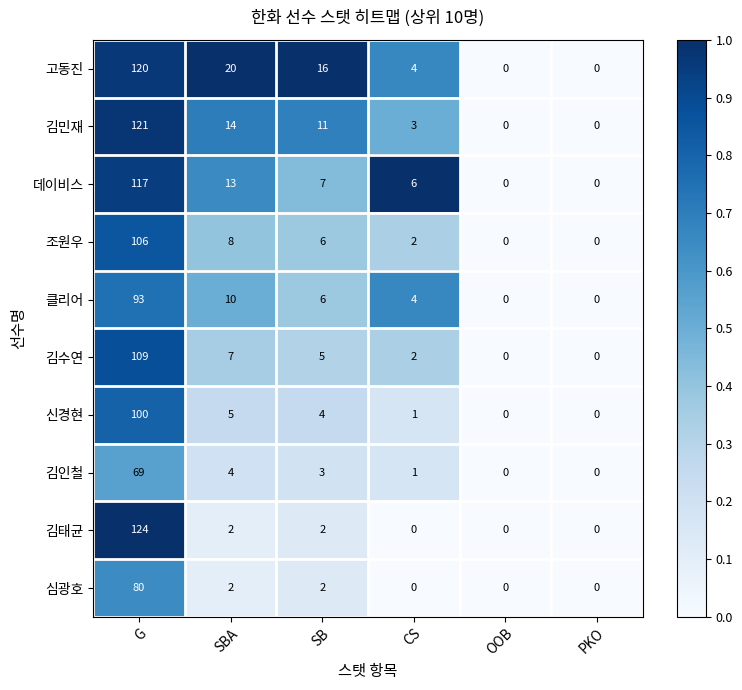

Which series has the widest spread of values?

김태균